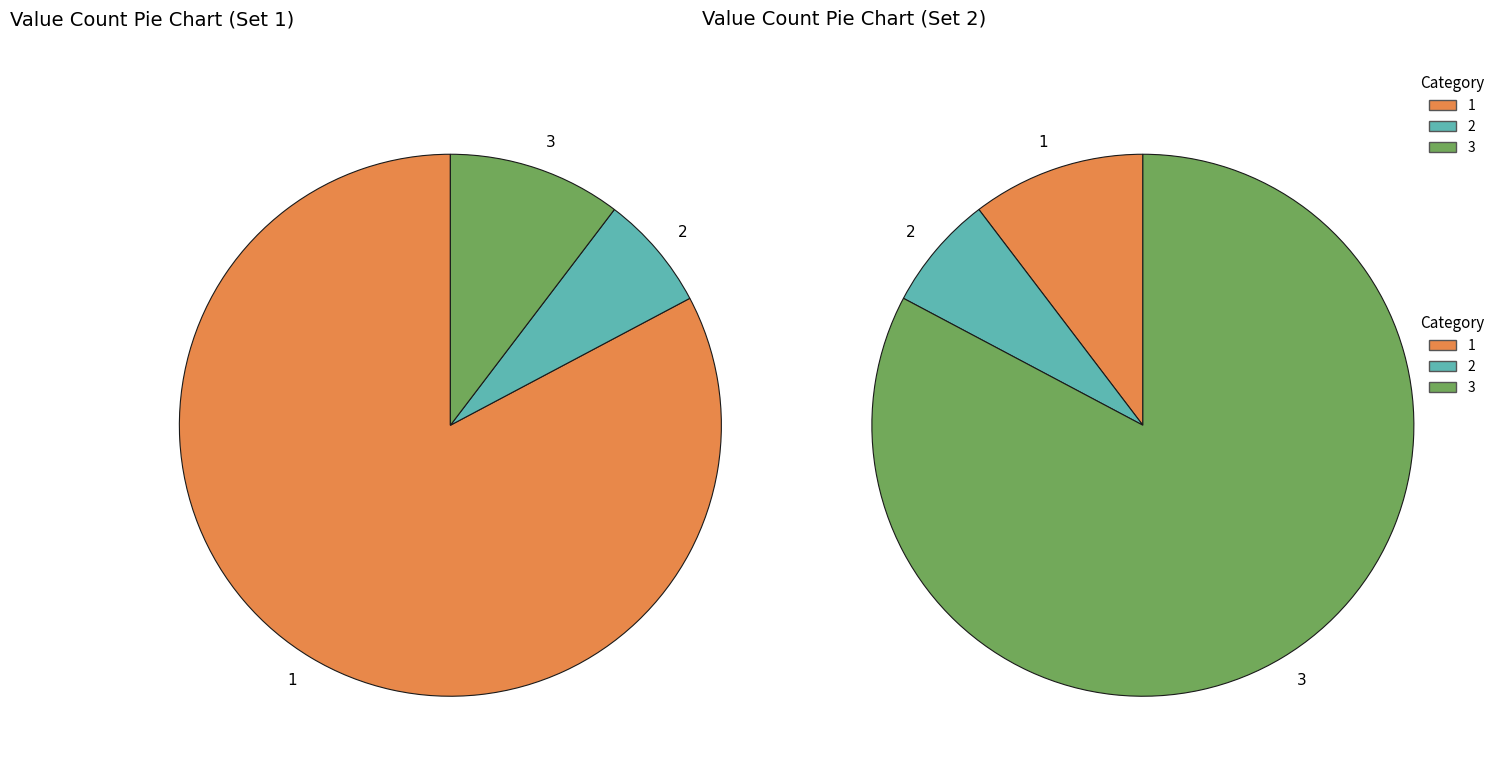

To the nearest percent, what percentage of the pie is 2?

7%